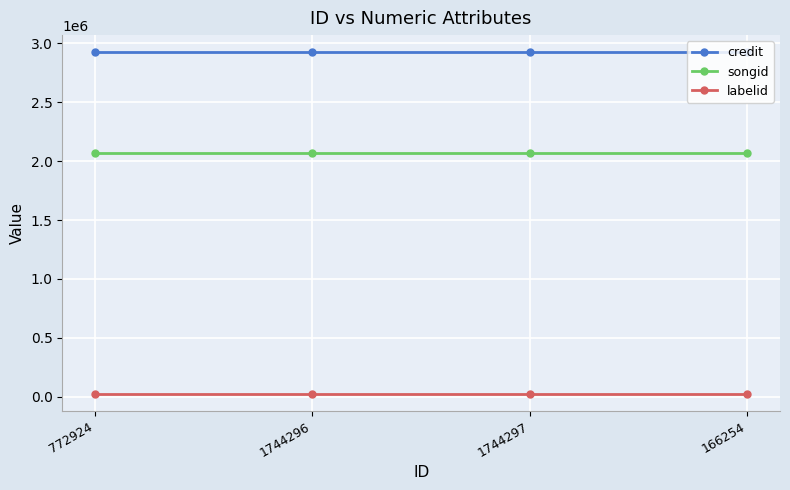

The credit series shows 4086459 at 1744296. True or false?

False